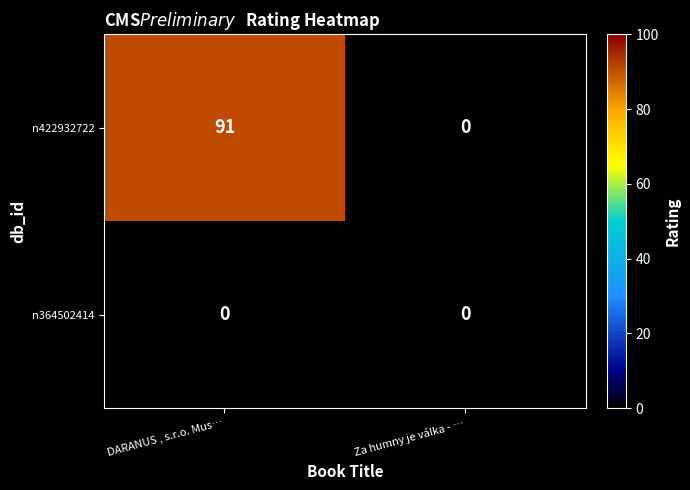

What is the spread (max minus min) of values at DARANUS , s.r.o. Mus…?

91